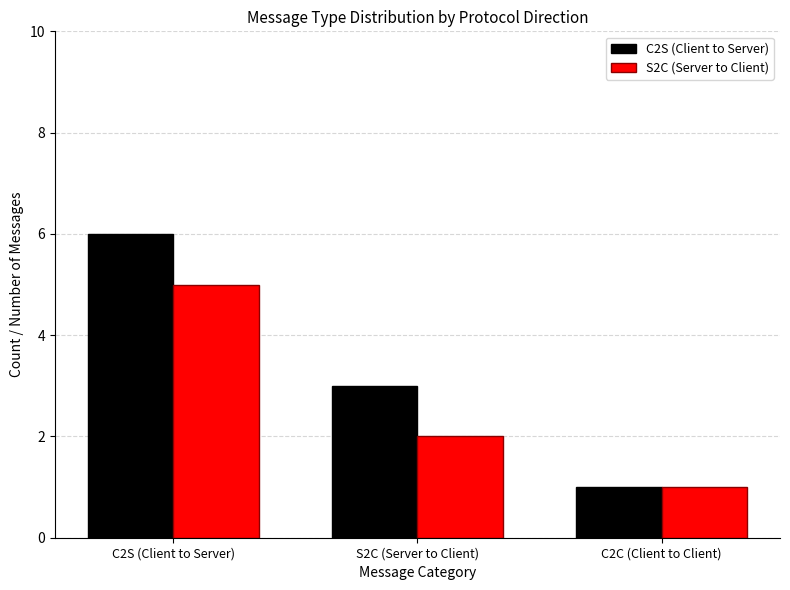

What is the label of the 2nd bar from the left?

S2C (Server to Client)